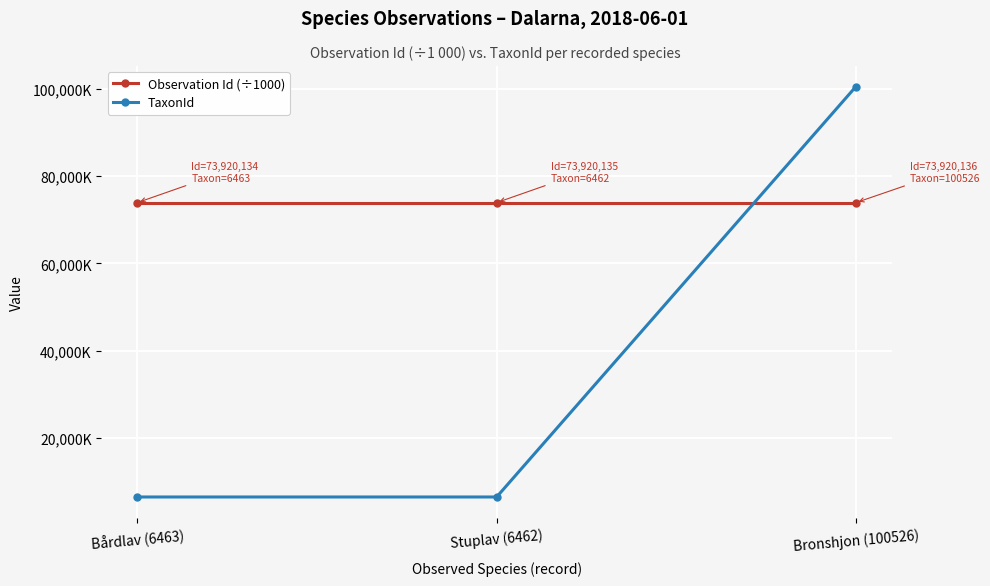

How many Observation Id (÷1000) values are between 73920 and 73921?

3